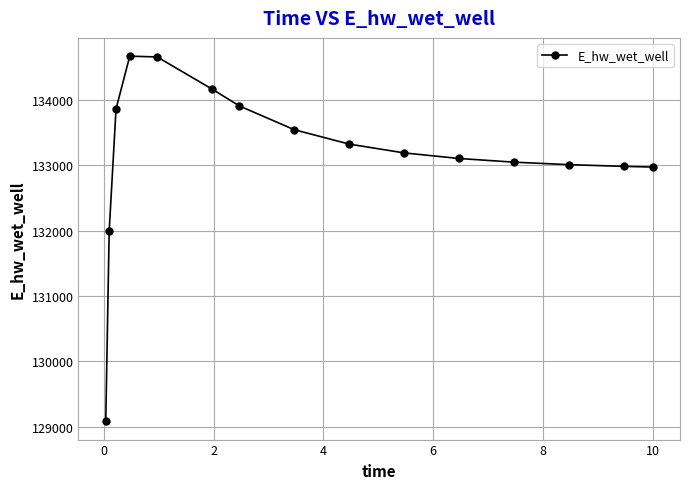

What is the maximum value shown in the chart?

134666.0